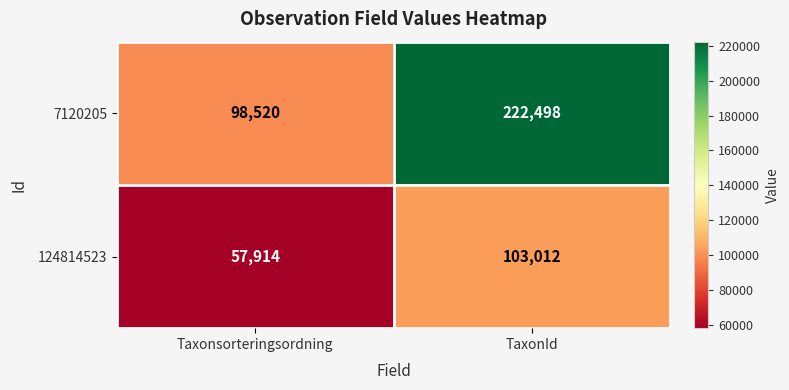

True or false: 124814523 has a value of 11701 at Taxonsorteringsordning.

False